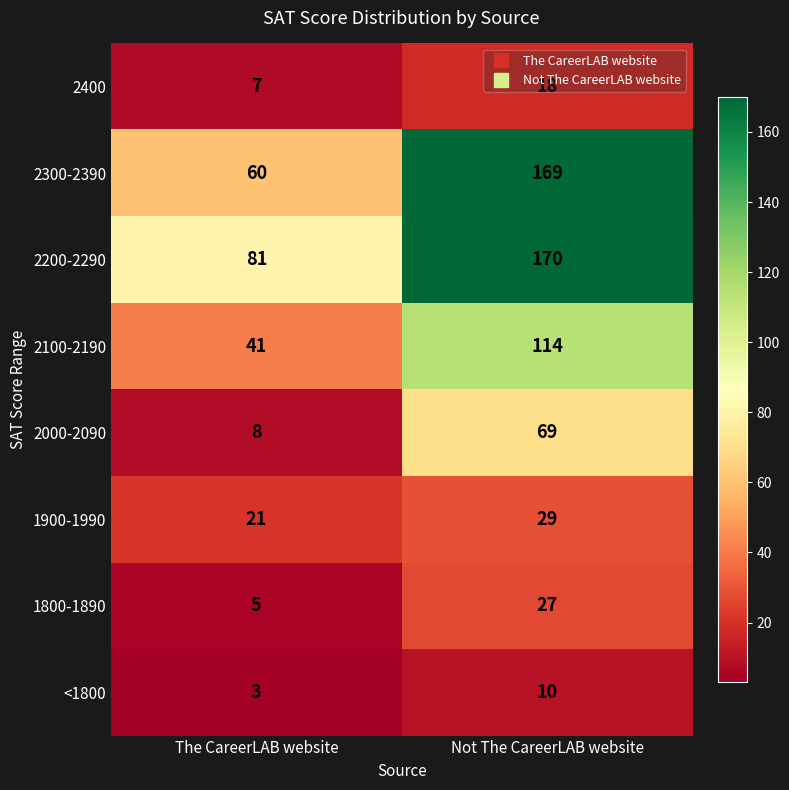

Rank the categories by 1900-1990 value from lowest to highest.

The CareerLAB website, Not The CareerLAB website